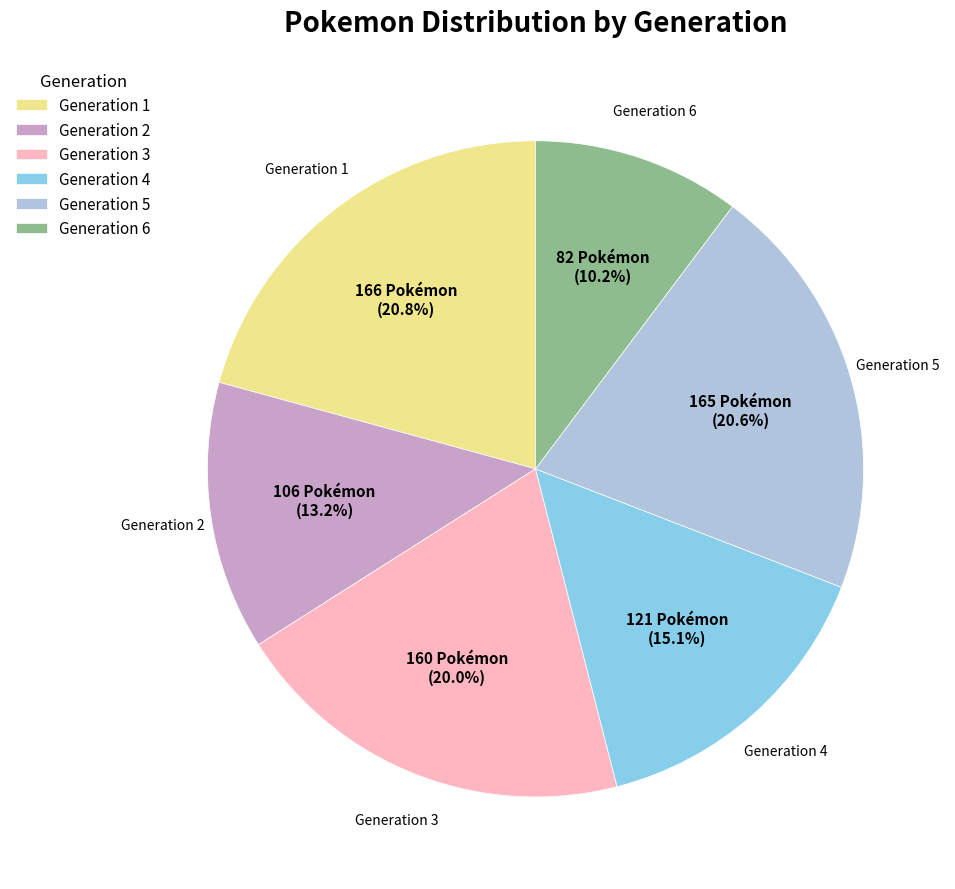

True or false: Generation 5 accounts for 14% of the total.

False